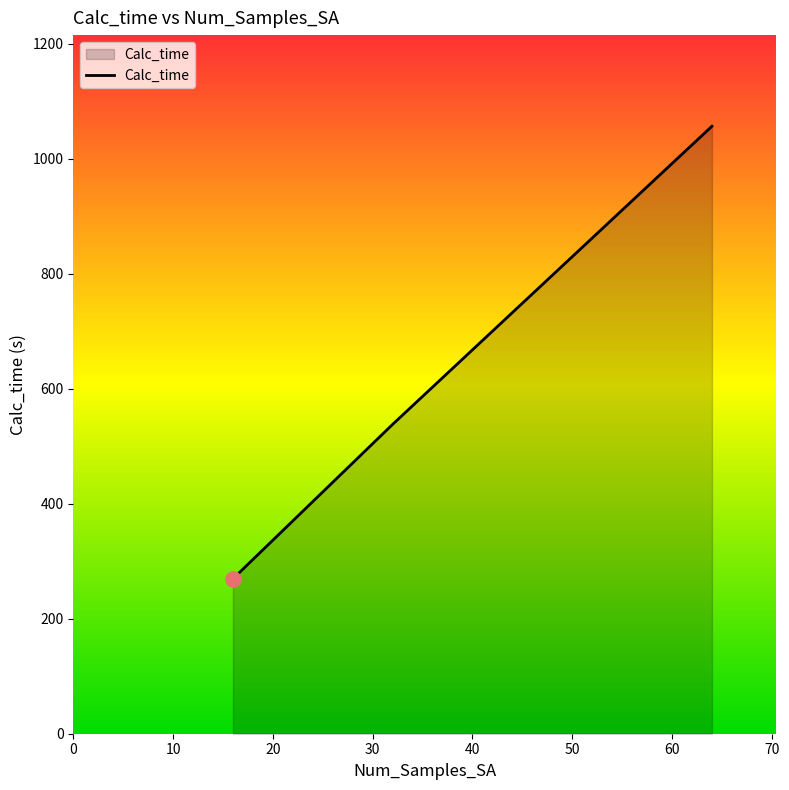

What is the maximum value shown in the chart?

1056.3